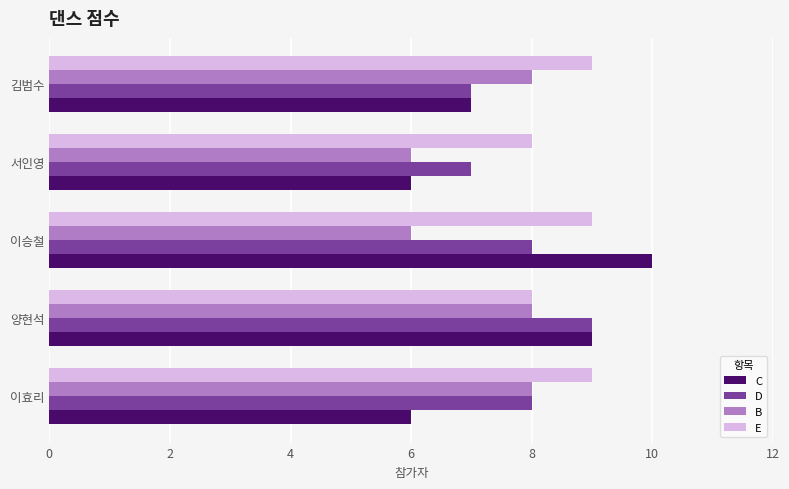

Which series changed the most between 양현석 and 이승철?

B